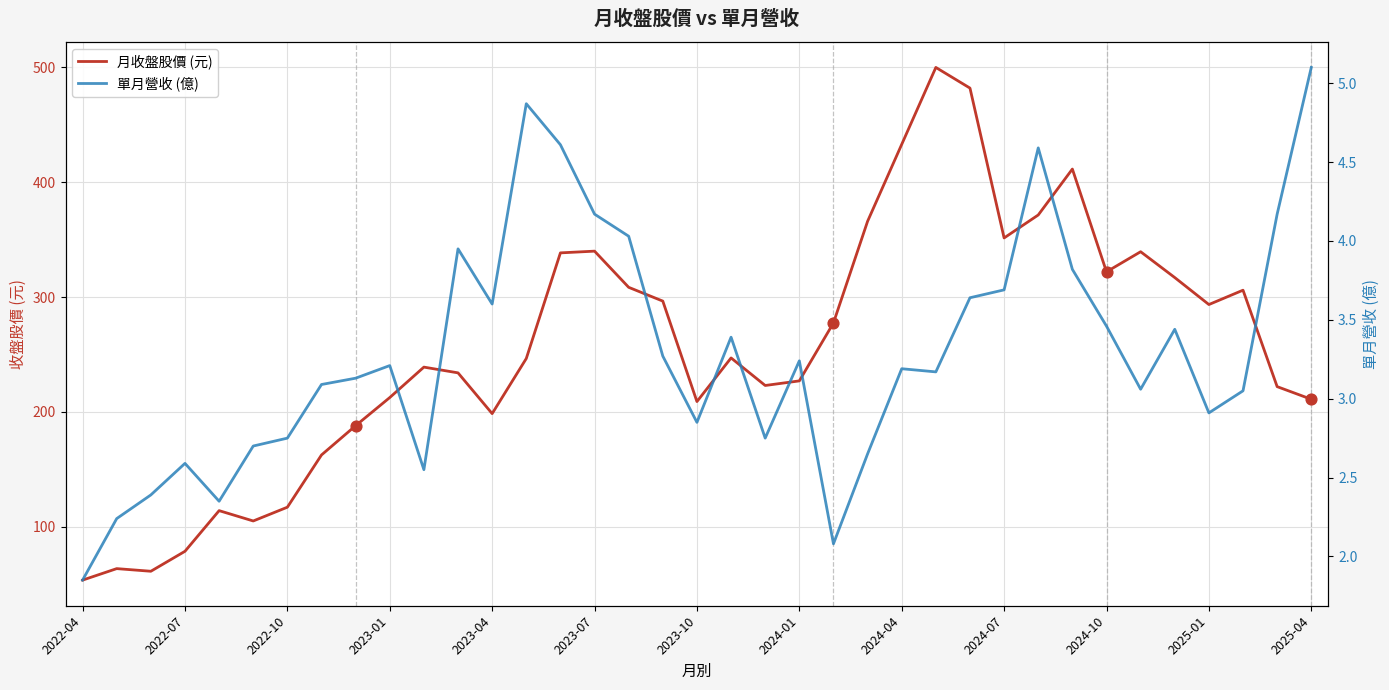

Which series contains the lowest Y value?

單月營收 (億)